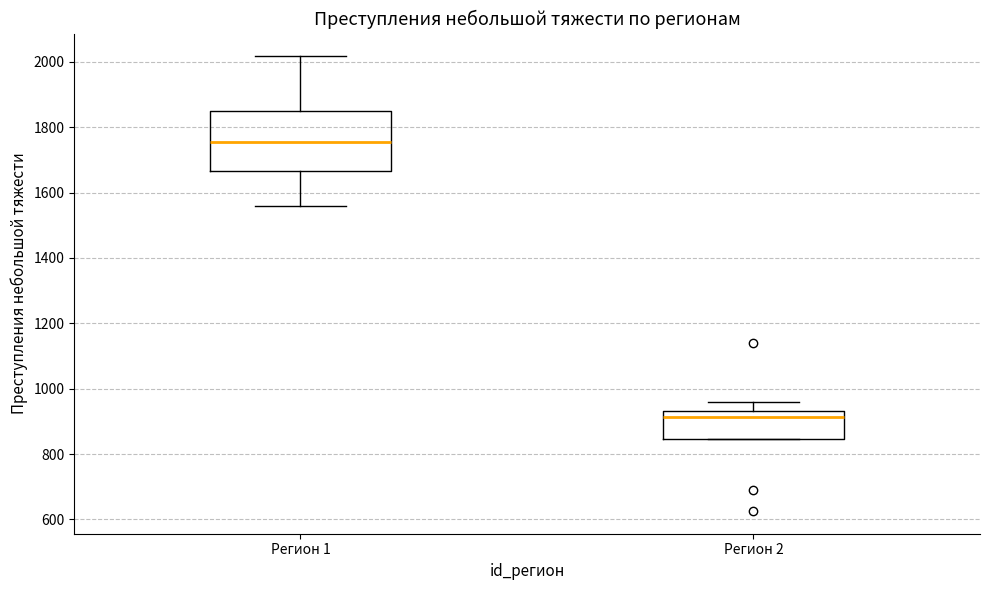

Where is the lower edge of the box for Регион 2 on the y-axis? The values are not printed on the chart, so give them approximately, as read against the axis.

840